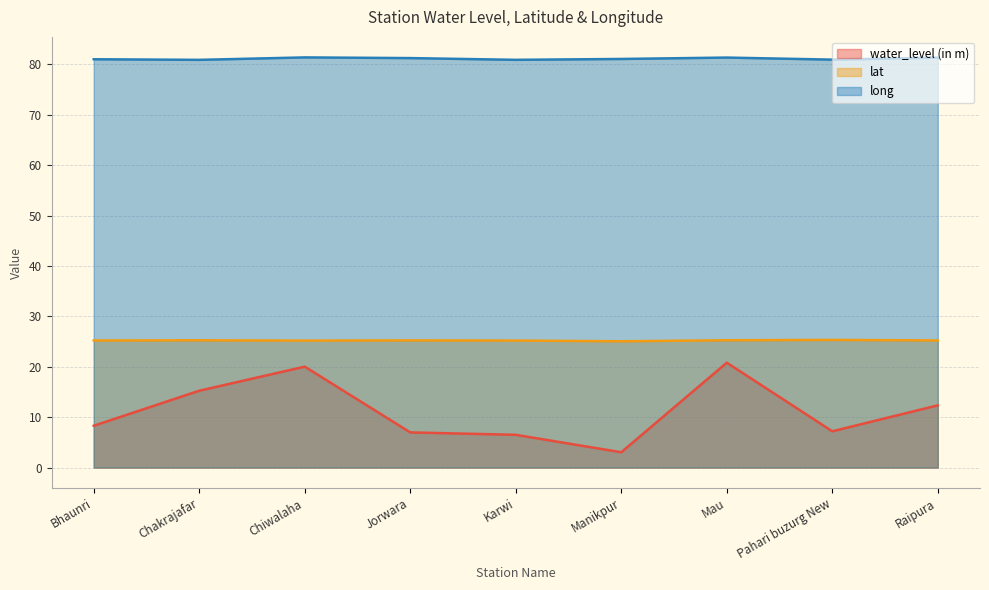

What is the minimum value for long?

80.9